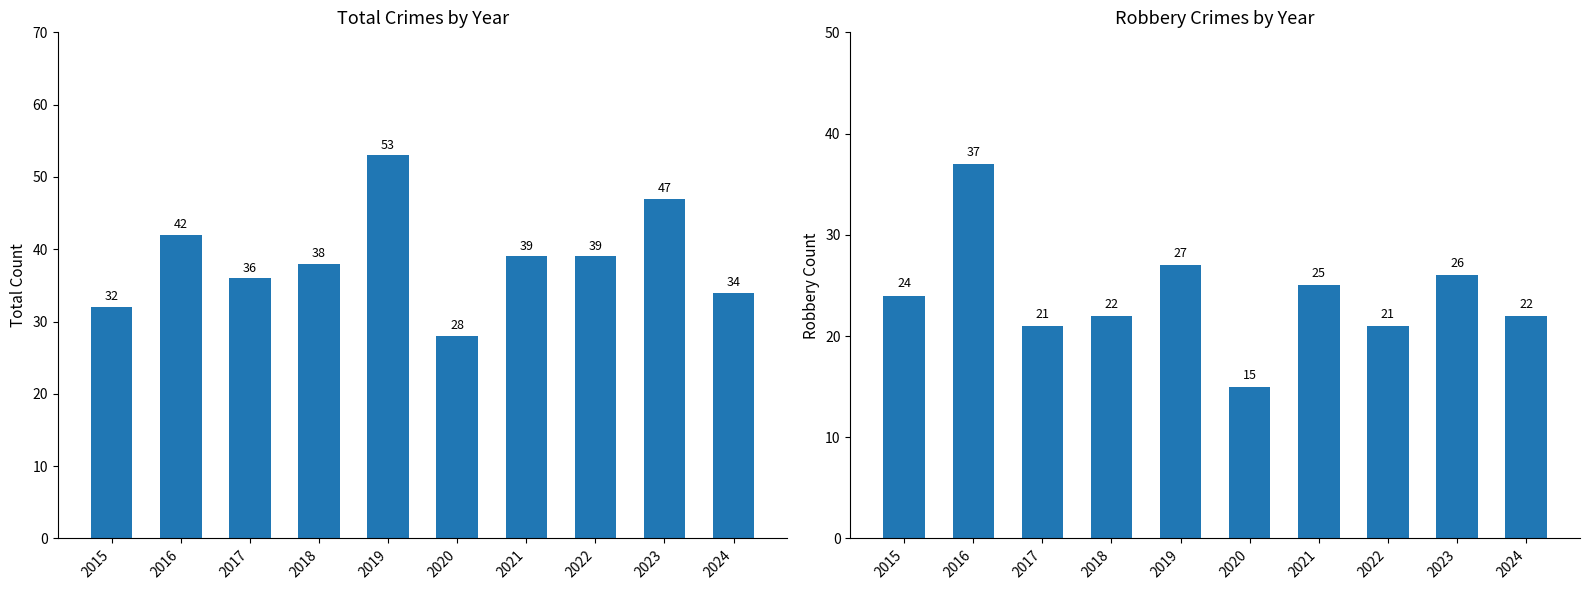

Which has a higher value, 2022 or 2017?

2022